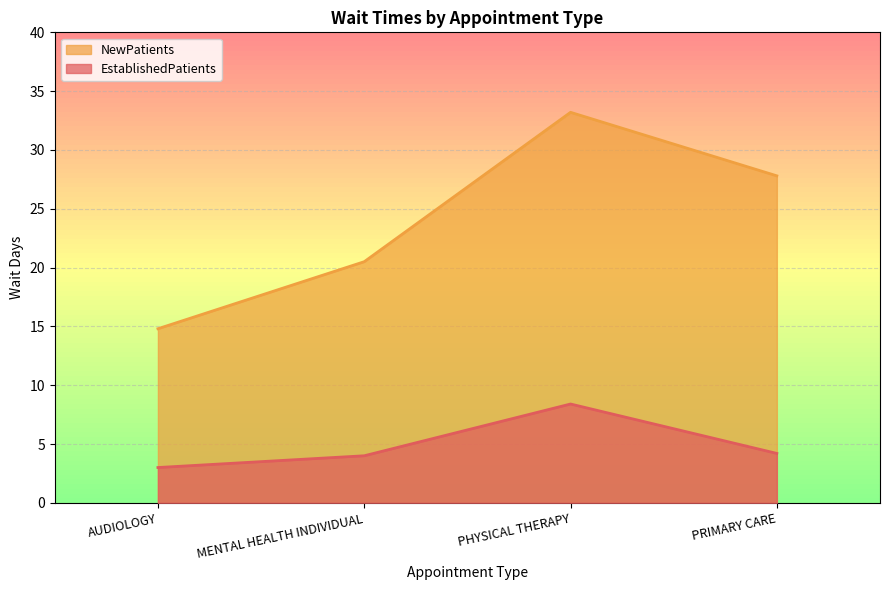

What is the difference between the NewPatients values at AUDIOLOGY and PRIMARY CARE?

13.0